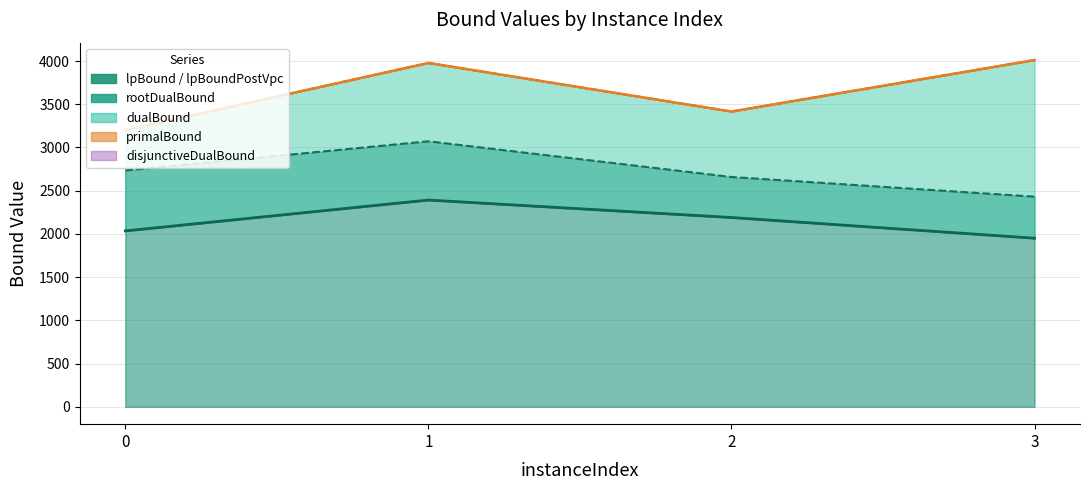

Is it true that primalBound equals 3978.0 at 1?

True